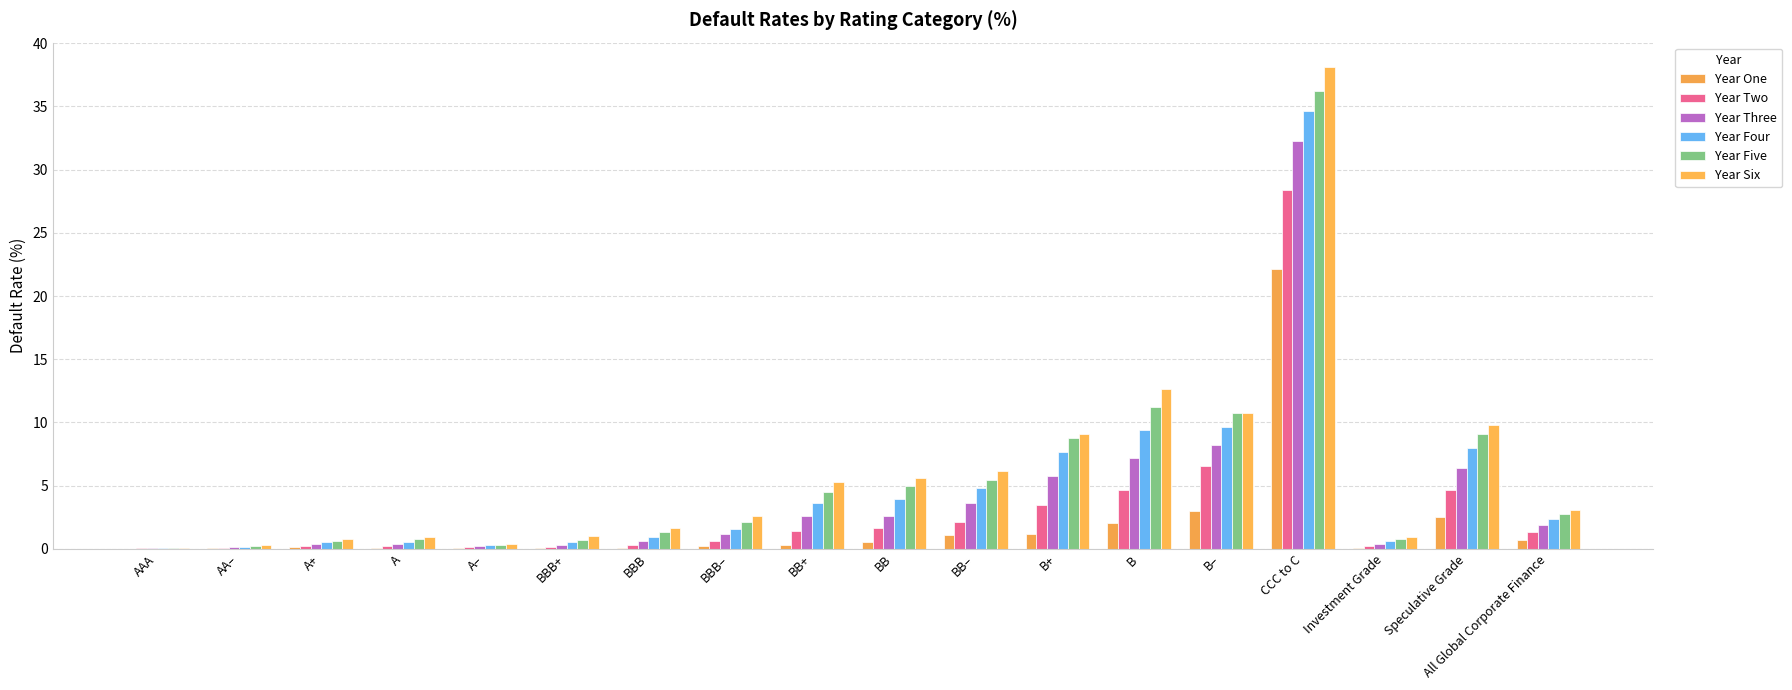

The Year One series shows 1.1 at BB–. True or false?

True